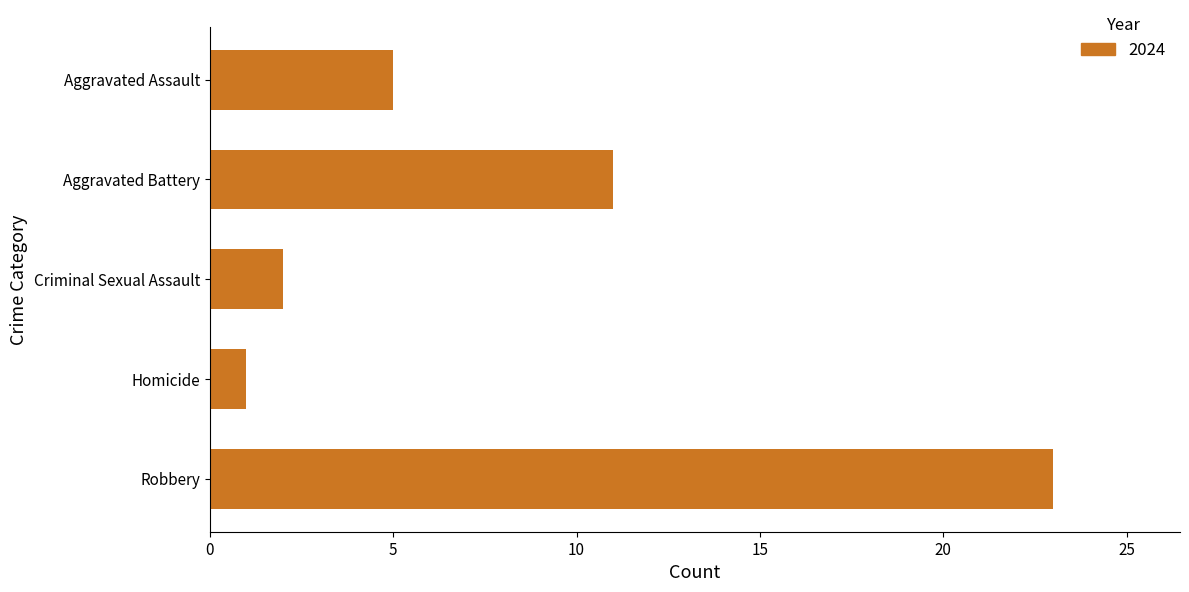

Reading top to bottom, transcribe all the data shown in this chart.

5	11	2	1	23